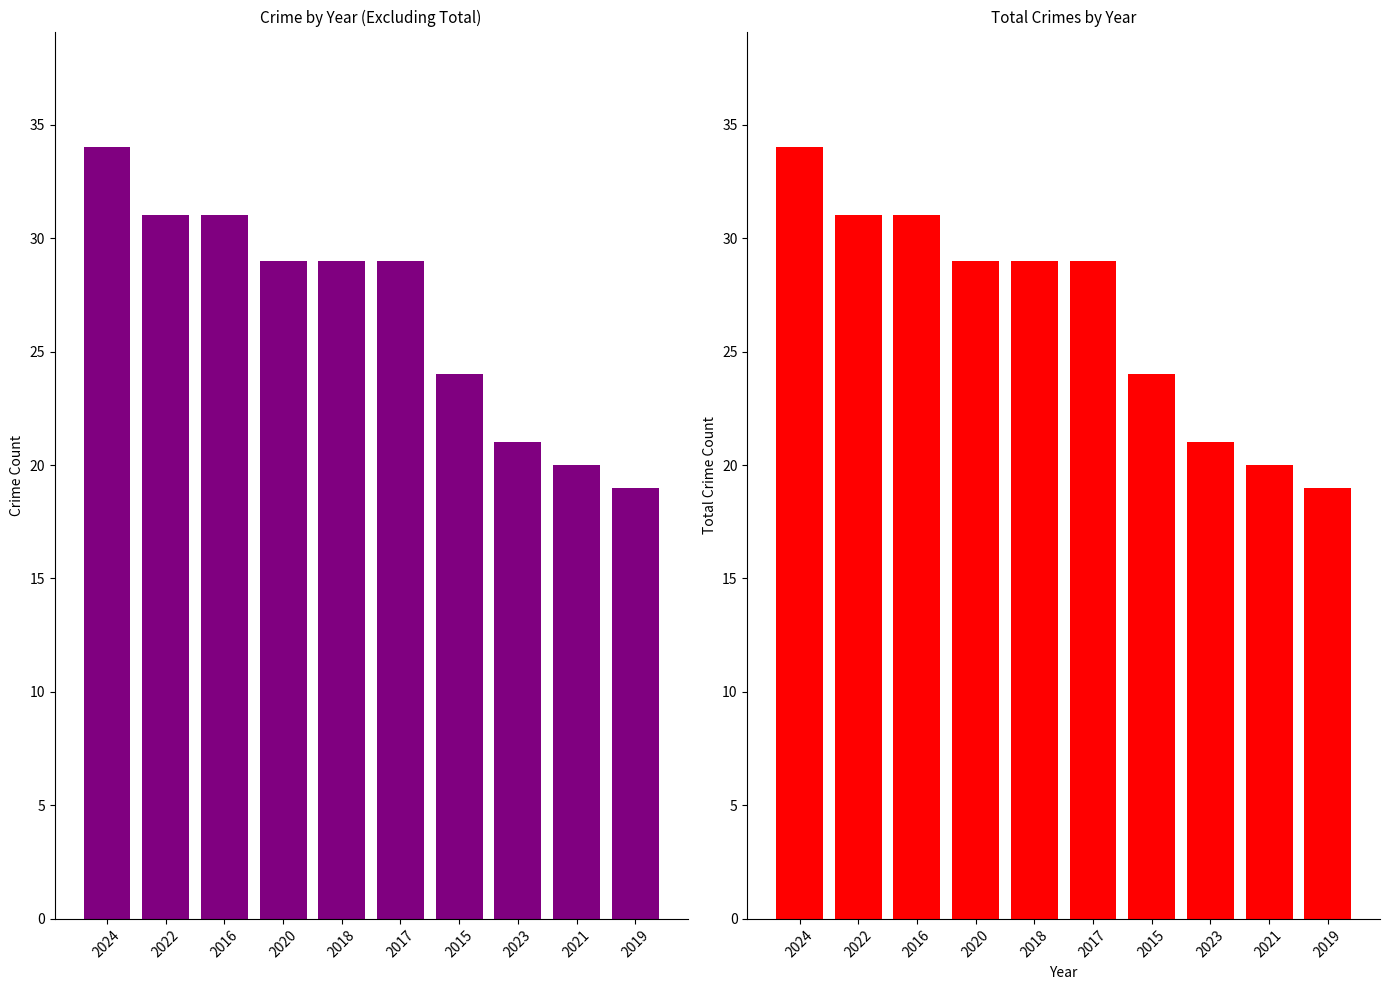

What is the average value of the Non-Total Crime Sum series?

27